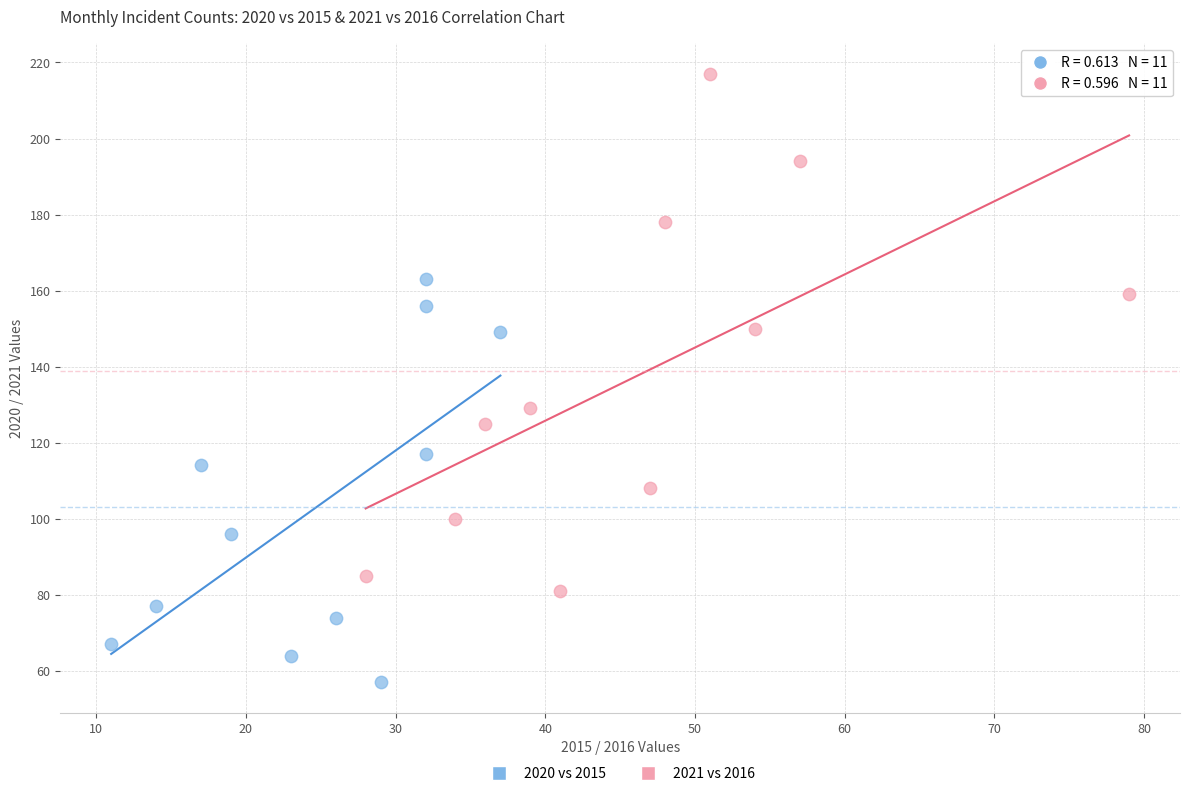

Which series reaches the maximum Y coordinate?

2021 vs 2016